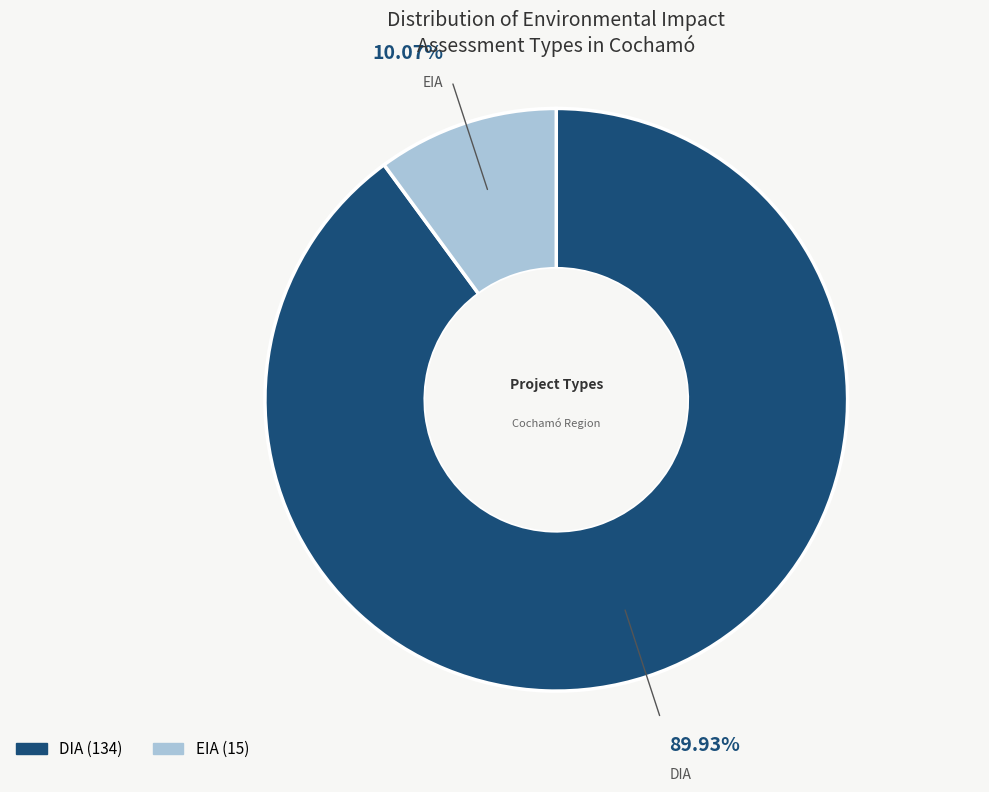

Which has a higher value, DIA or EIA?

DIA